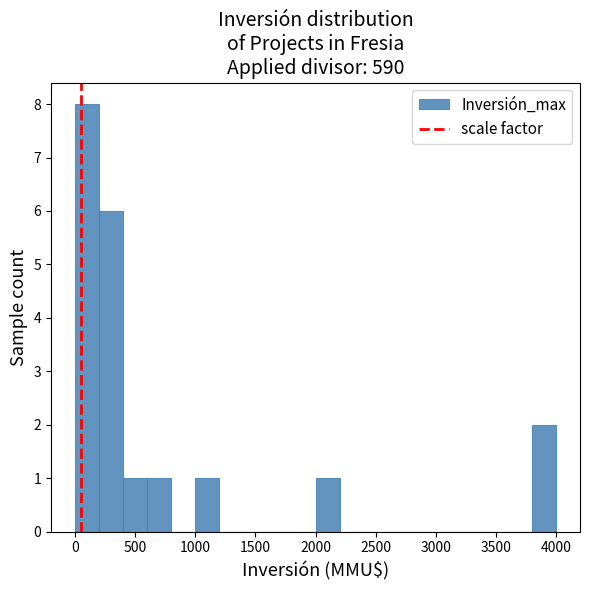

Reading left to right, list every bar in this chart as the range it spans on the x-axis followed by its height. The values are not printed on the chart, so give them approximately, as read against the axis.

0 to 200: 8
200 to 400: 6
400 to 600: 1
600 to 800: 1
800 to 1000: 0
1000 to 1200: 1
1200 to 1400: 0
1400 to 1600: 0
1600 to 1800: 0
1800 to 2000: 0
2000 to 2200: 1
2200 to 2400: 0
2400 to 2600: 0
2600 to 2800: 0
2800 to 3000: 0
3000 to 3200: 0
3200 to 3400: 0
3400 to 3600: 0
3600 to 3800: 0
3800 to 4000: 2